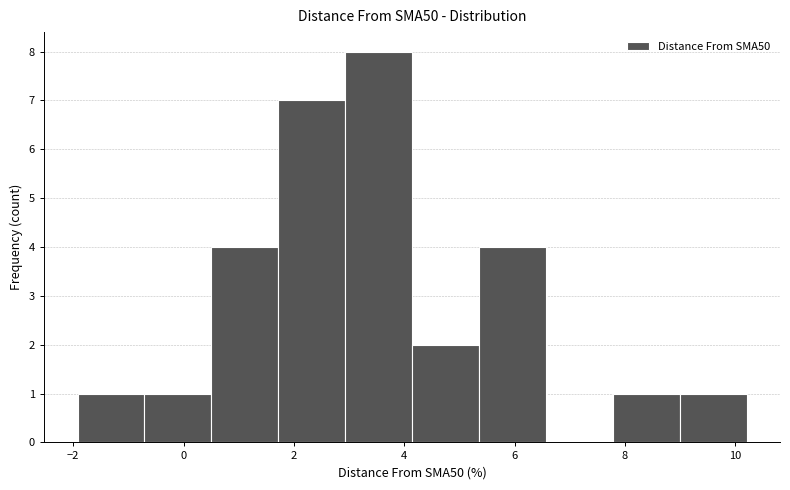

Reading left to right, transcribe this chart: for each bar, give the range it covers on the x-axis and its height. Neither the bar edges nor the heights are printed on the chart, so give them approximately, as read against the axes.

-2.0 to -0.8: 1
-0.8 to 0.6: 1
0.6 to 1.8: 4
1.8 to 3.0: 7
3.0 to 4.2: 8
4.2 to 5.4: 2
5.4 to 6.6: 4
6.6 to 7.8: 0
7.8 to 9.0: 1
9.0 to 10.2: 1